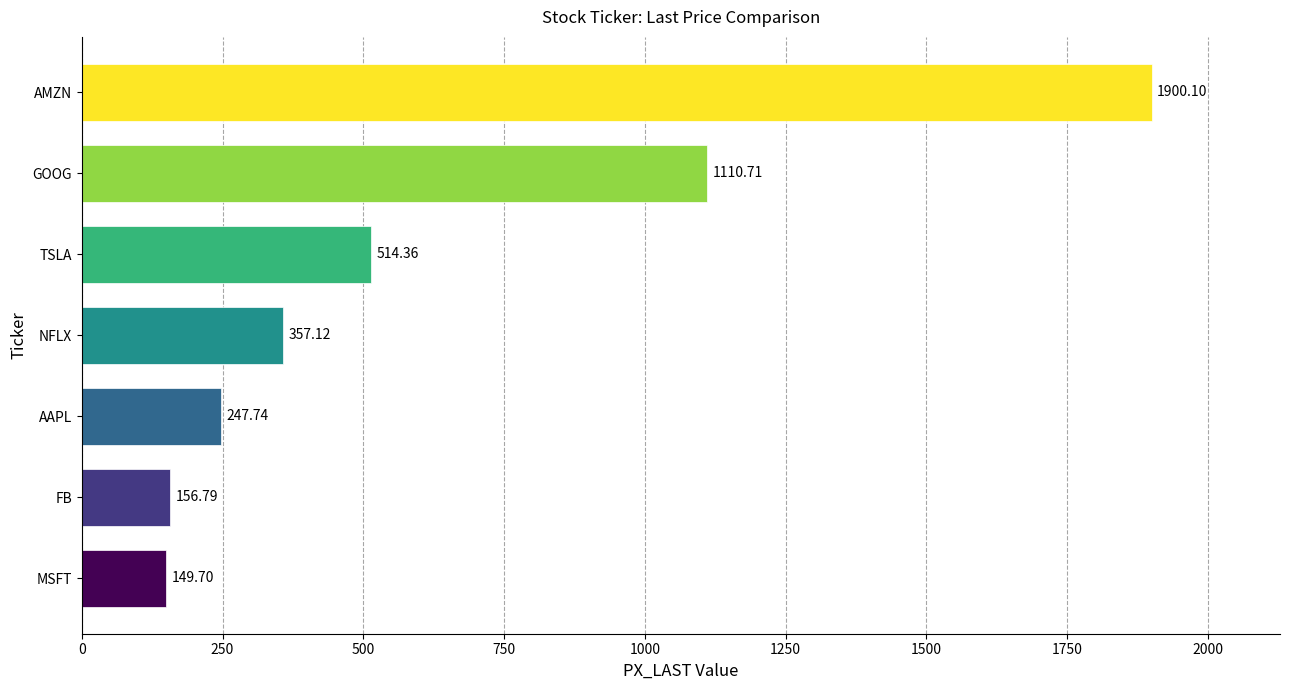

List the labels in order of value, largest first.

AMZN, GOOG, TSLA, NFLX, AAPL, FB, MSFT